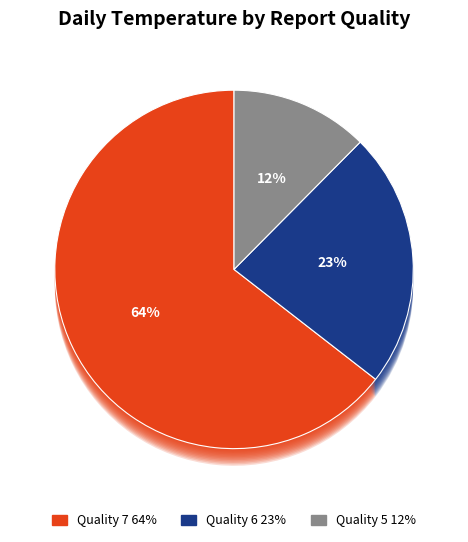

Combined, do 19 and 11 account for over 50%?

No